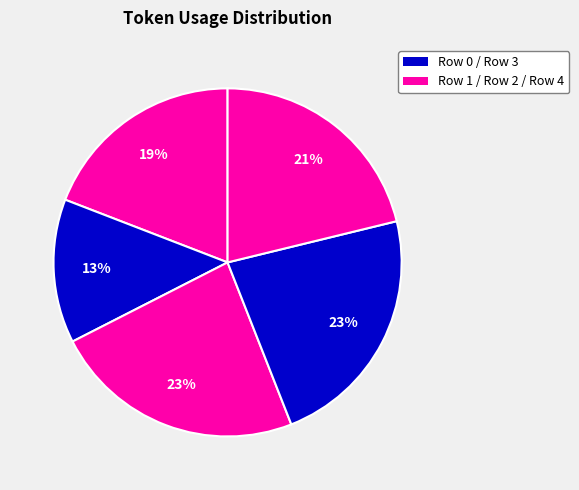

Which category has the biggest portion of the pie?

Row 2